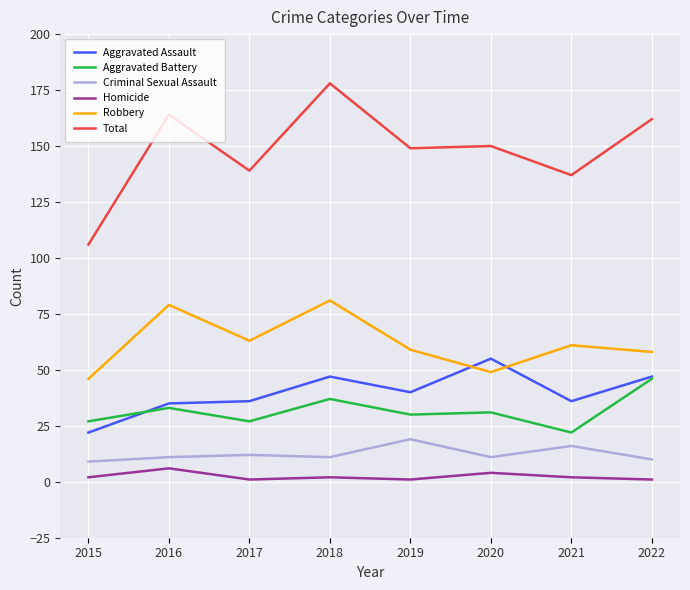

True or false: Robbery and Aggravated Battery cross at least once.

False